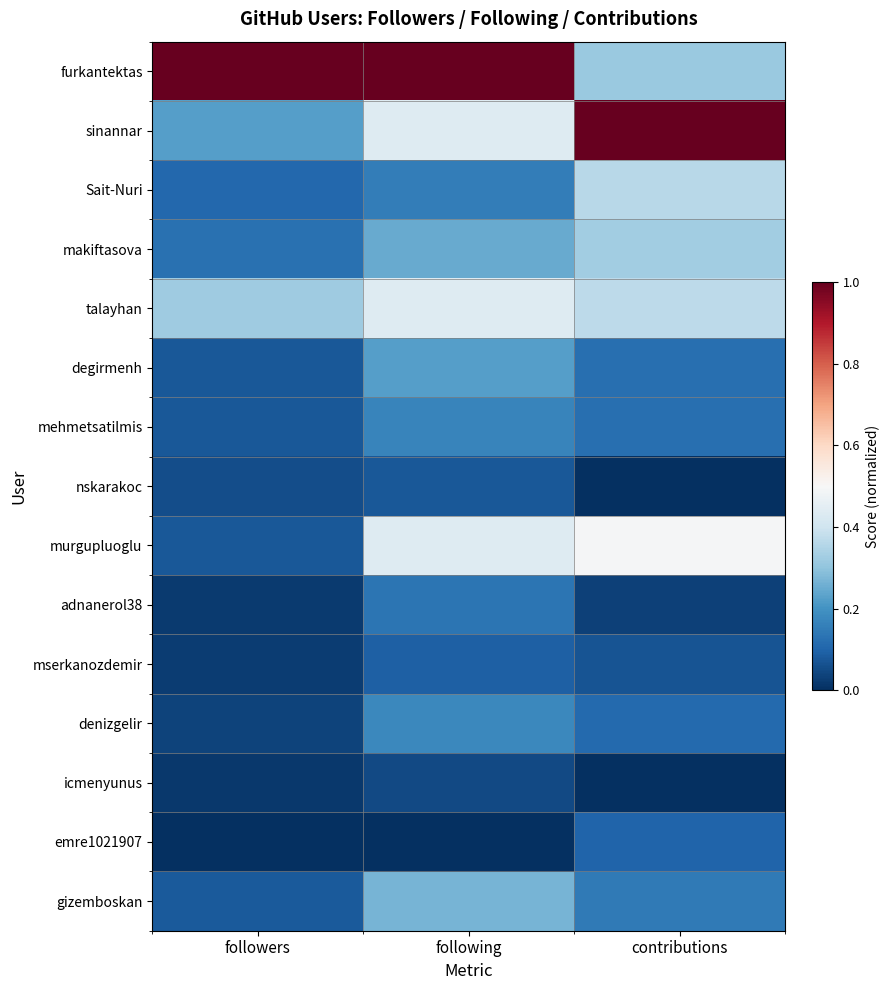

Reading right to left, list all the values displayed in this chart.

furkantektas: contributions=0.3	following=1.0	followers=1.0
sinannar: contributions=1.0	following=0.4	followers=0.2
Sait-Nuri: contributions=0.4	following=0.2	followers=0.1
makiftasova: contributions=0.3	following=0.2	followers=0.1
talayhan: contributions=0.4	following=0.4	followers=0.3
degirmenh: contributions=0.1	following=0.2	followers=0.1
mehmetsatilmis: contributions=0.1	following=0.2	followers=0.1
nskarakoc: contributions=0.0	following=0.1	followers=0.1
murgupluoglu: contributions=0.5	following=0.4	followers=0.1
adnanerol38: contributions=0.0	following=0.1	followers=0.0
mserkanozdemir: contributions=0.1	following=0.1	followers=0.0
denizgelir: contributions=0.1	following=0.2	followers=0.0
icmenyunus: contributions=0.0	following=0.0	followers=0.0
emre1021907: contributions=0.1	following=0.0	followers=0.0
gizemboskan: contributions=0.1	following=0.3	followers=0.1